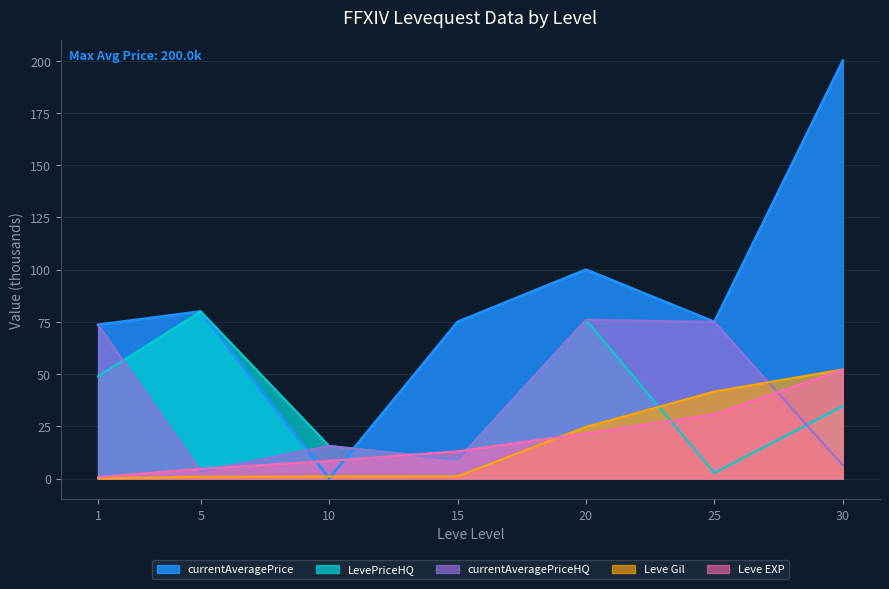

How many times do currentAveragePriceHQ and Leve Gil cross each other?

1